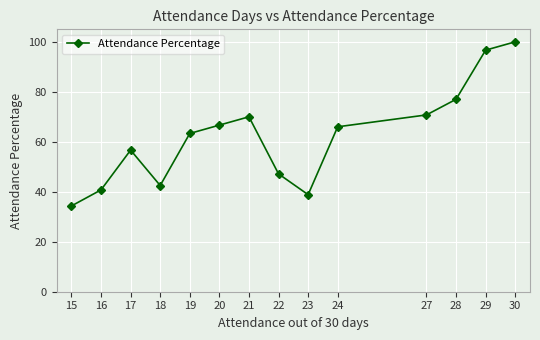

Is it true that the value at 16 is 40.8?

True